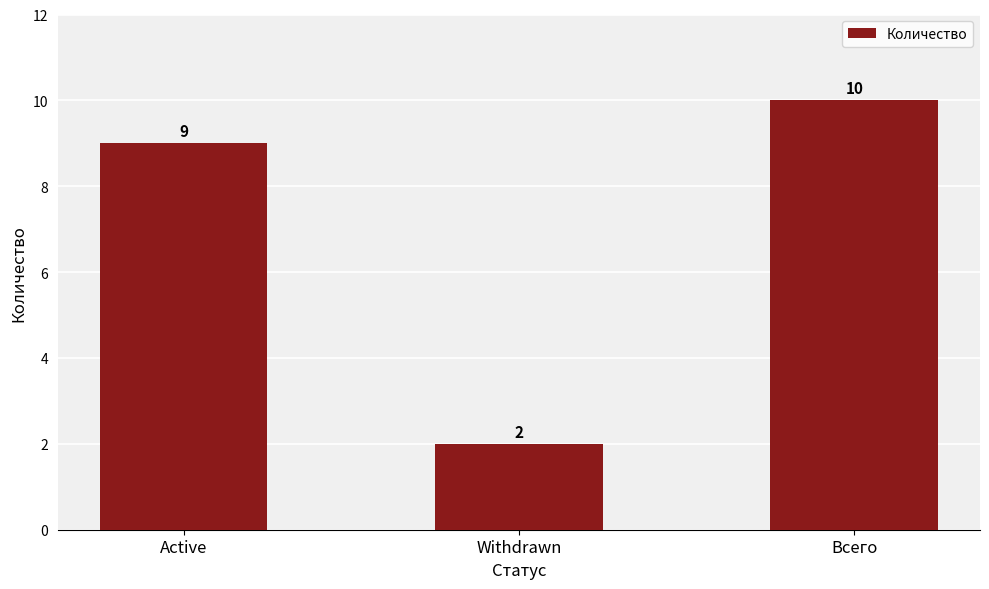

What is the greatest value displayed?

10